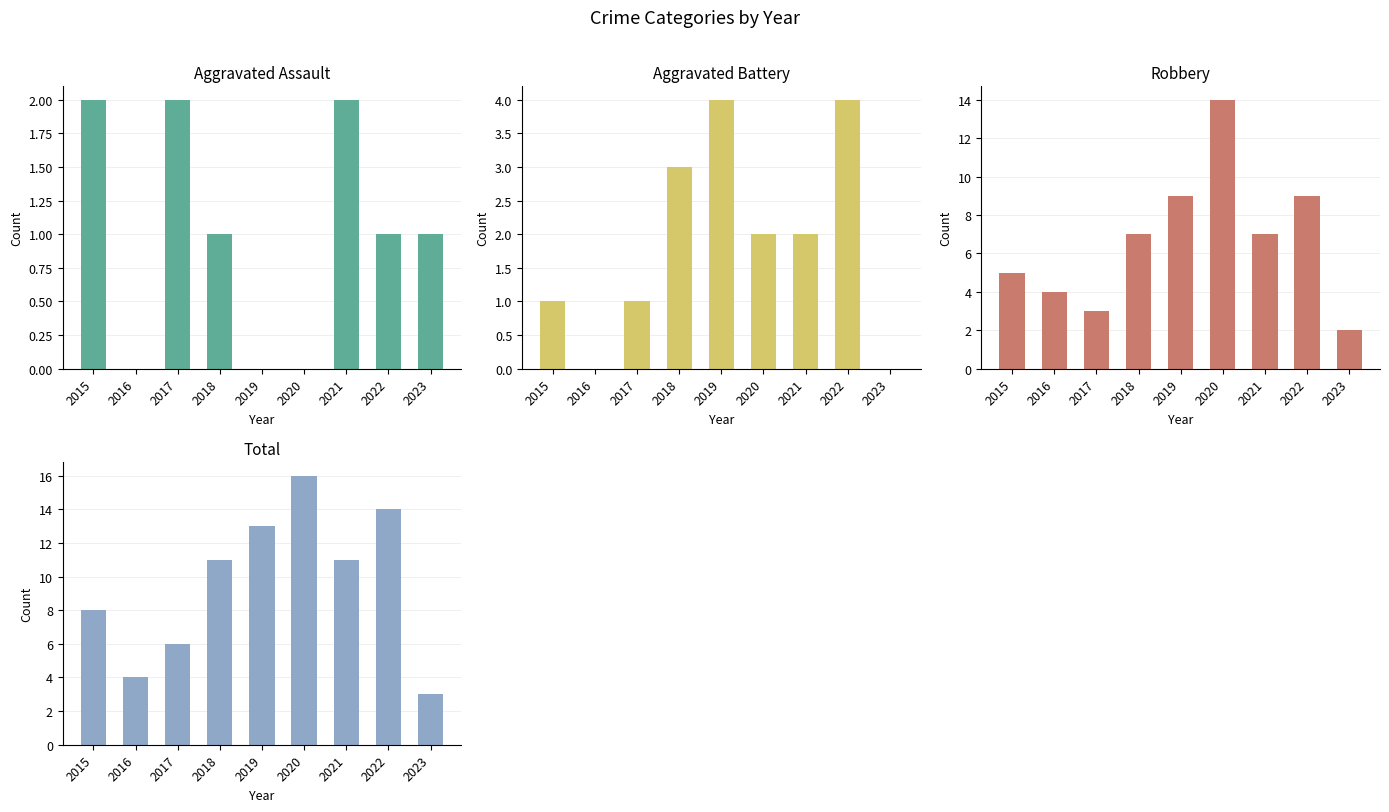

Rank the series by their maximum value, from highest to lowest.

Total, Robbery, Aggravated Battery, Aggravated Assault